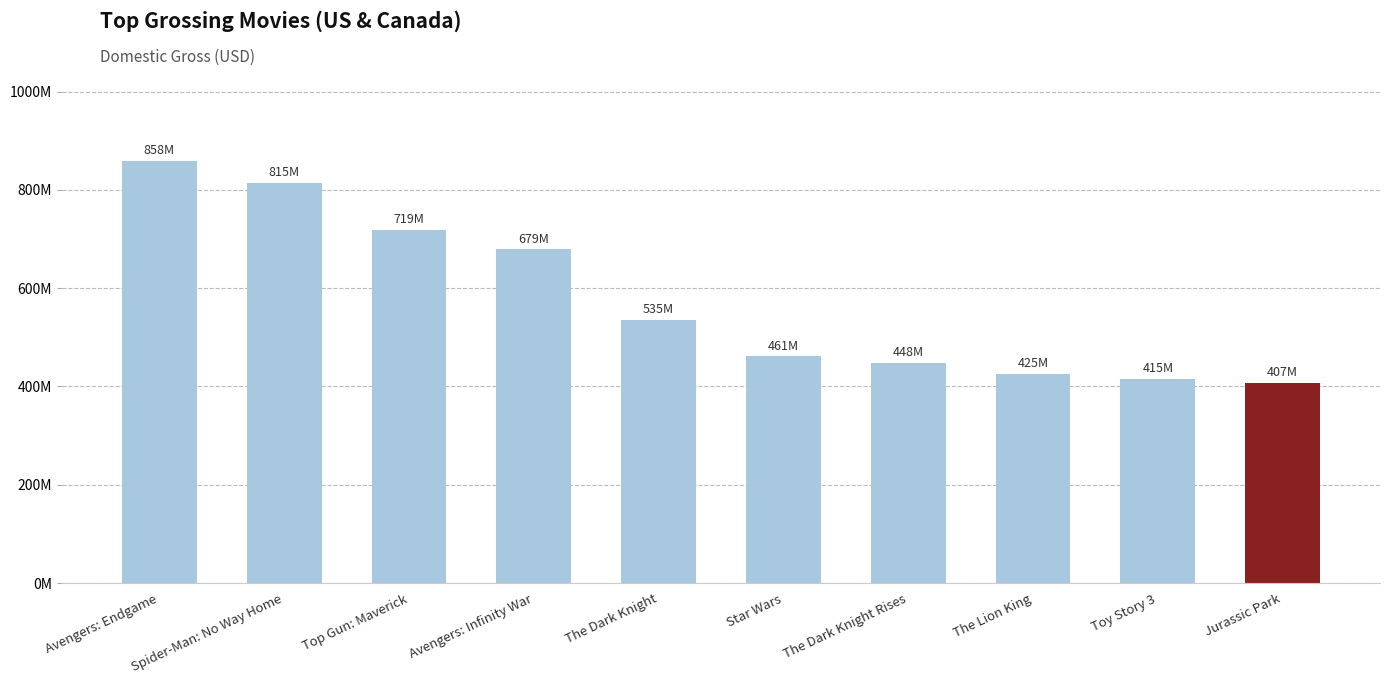

Does the chart contain stacked bars?

No